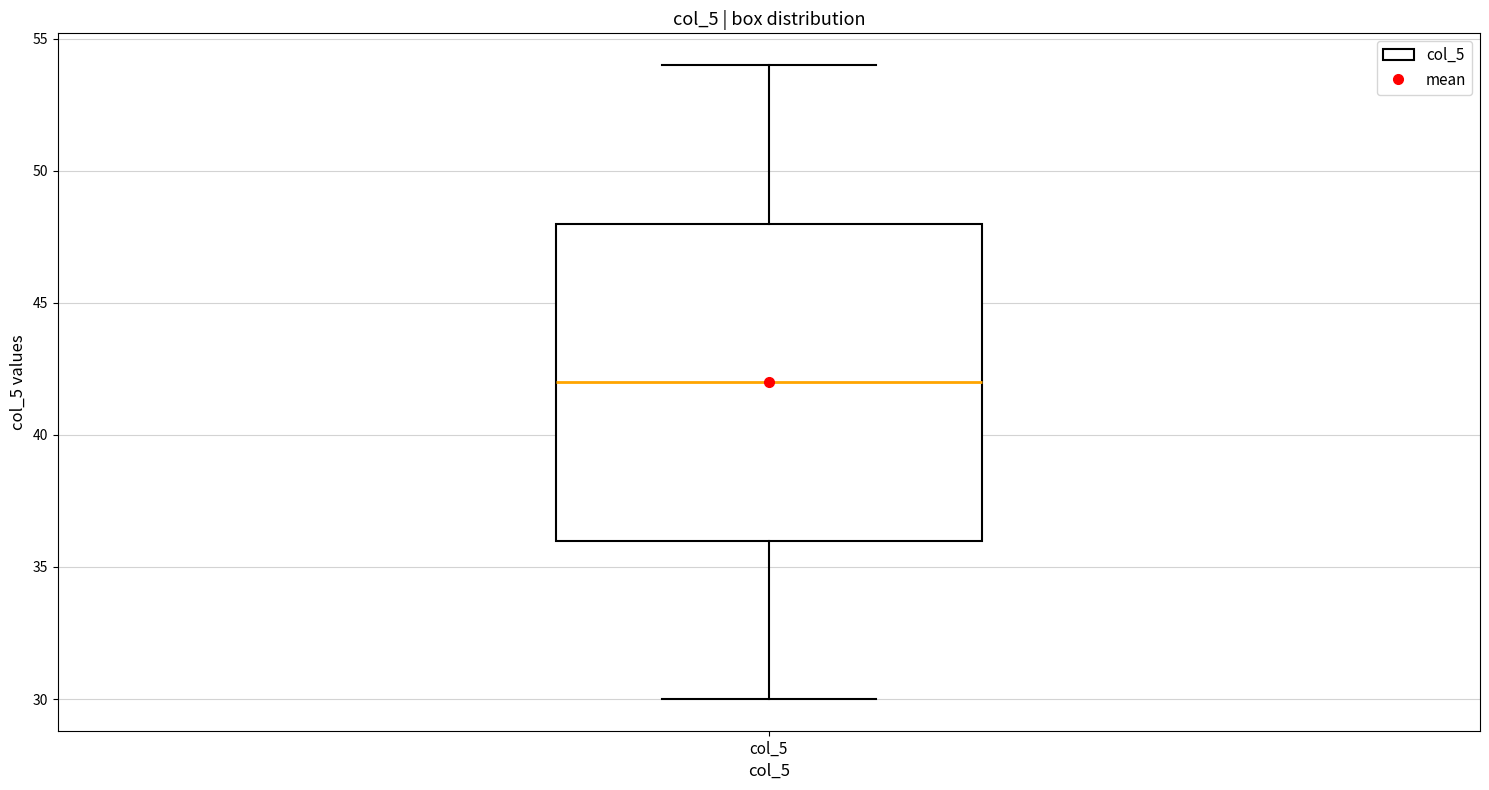

Transcribe this box plot: give where the median line is, the range the box spans, and where the two whiskers end, as read against the y-axis. The values are not printed on the chart, so give them approximately, as read against the axis.

median 42, box 36 to 48, whiskers 30 to 54